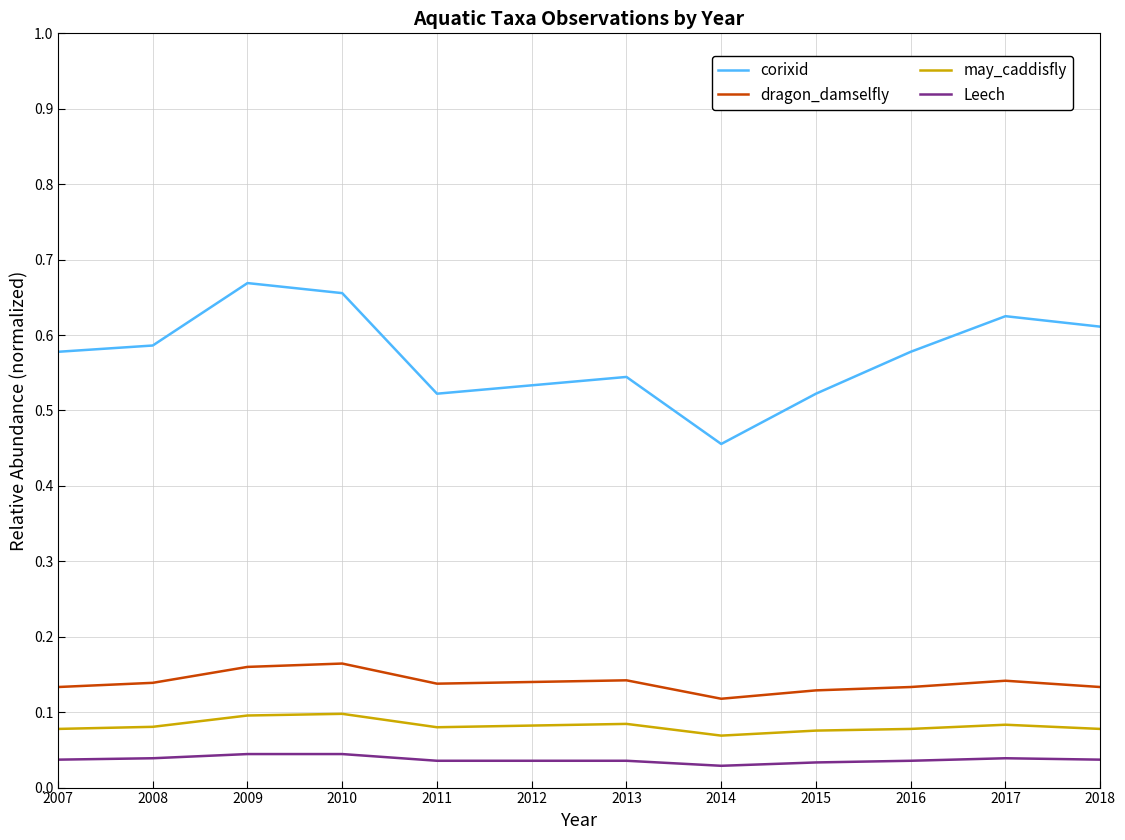

The corixid series shows 0.4 at 2010. True or false?

False